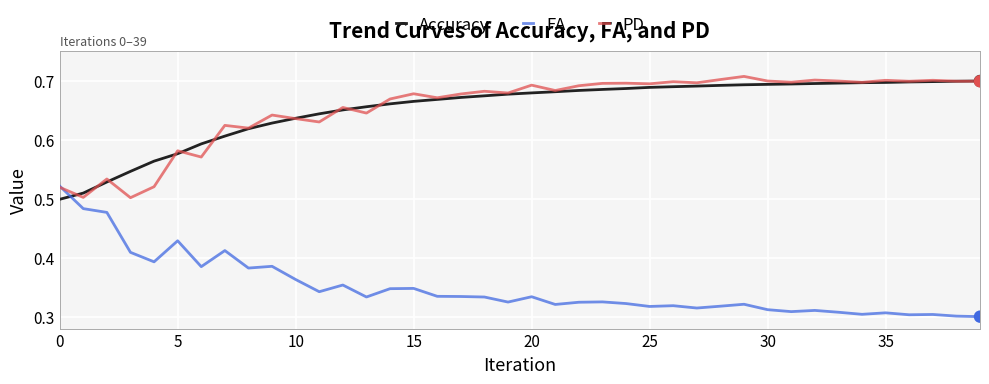

How many times do FA and Accuracy cross each other?

1